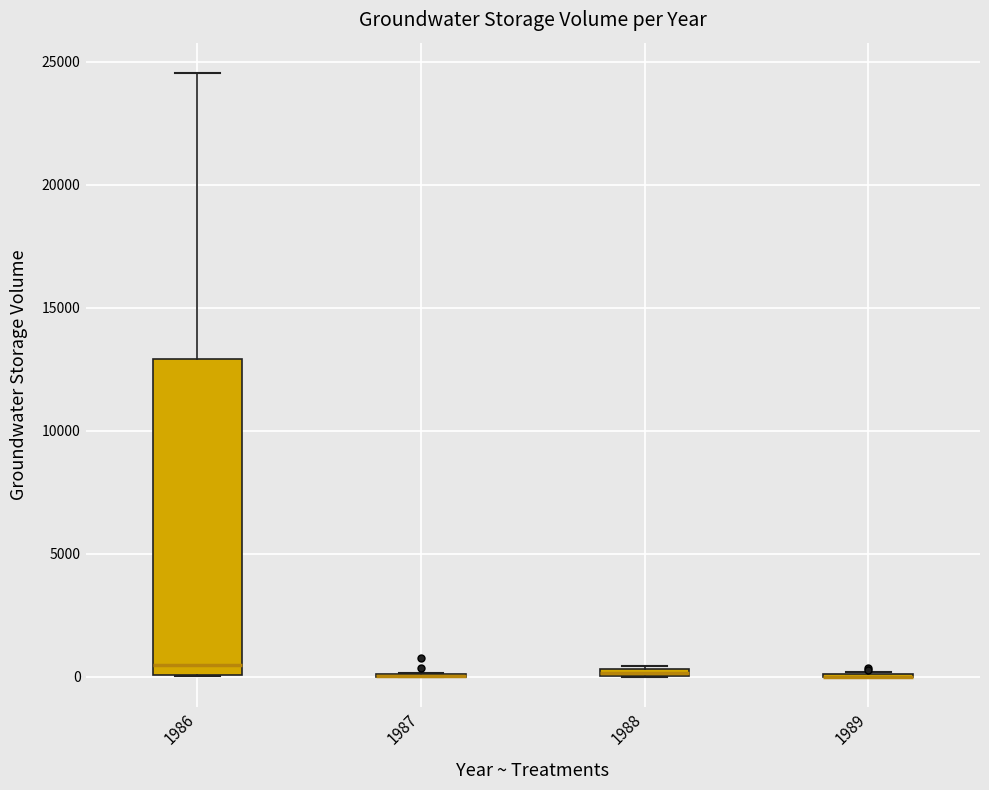

Which box is the tallest, from its lower edge to its upper edge?

1986